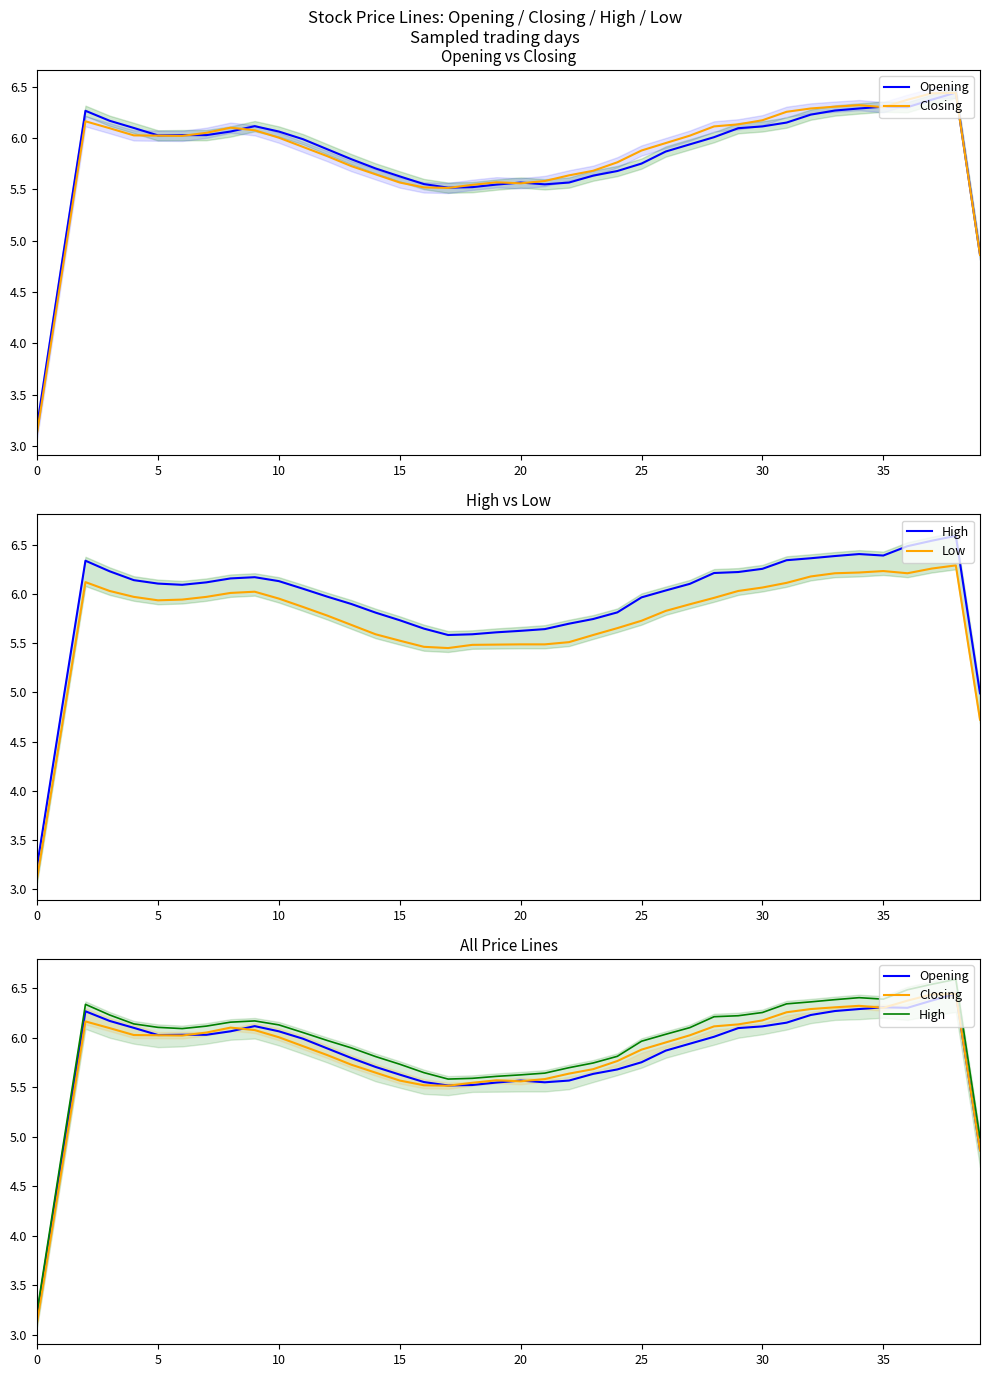

How many series are shown in this chart?

4